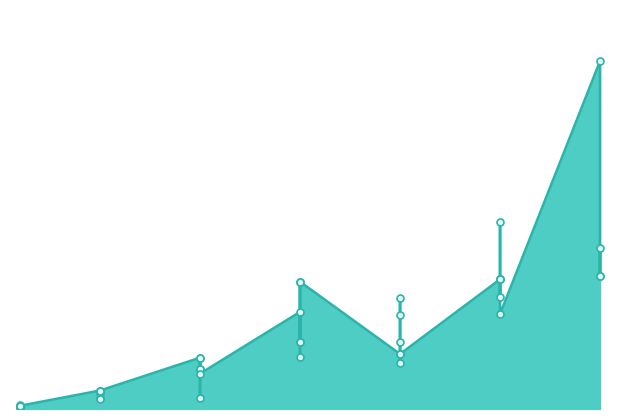

What is the ratio of the value at 20 to the value at 5?

6.5